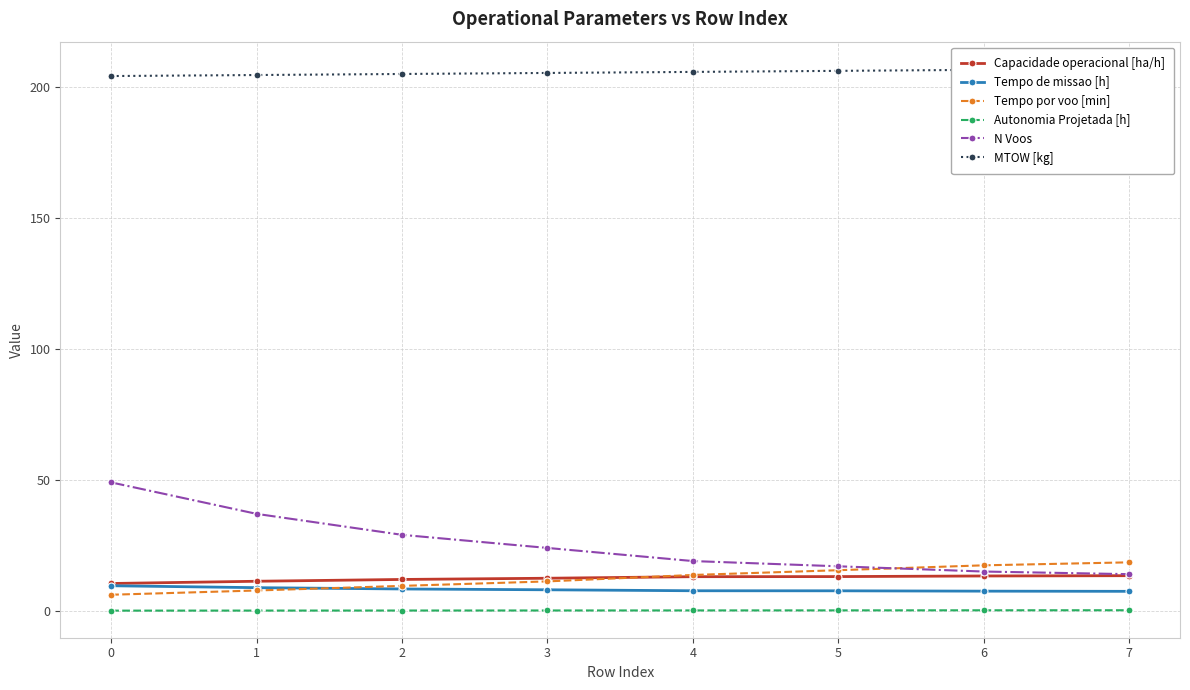

Between 4 and 1, which is larger?

4